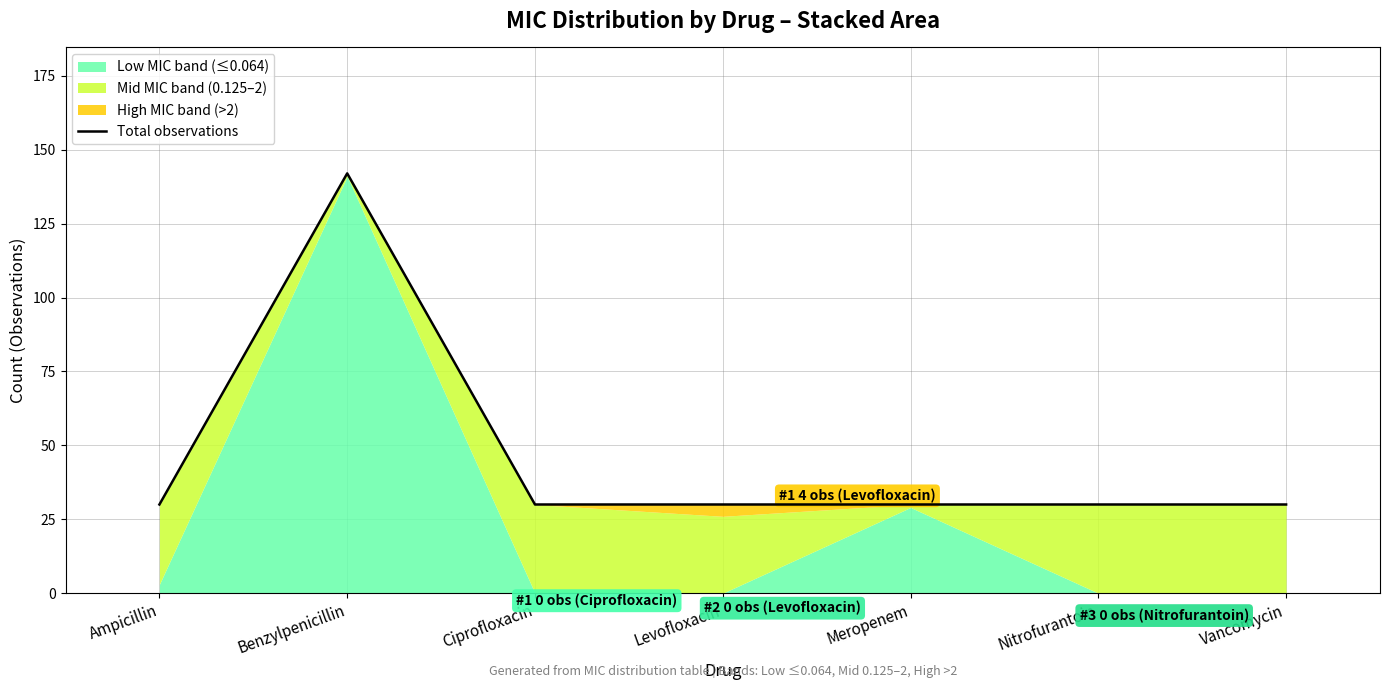

Approximately how many times larger is the value at Ciprofloxacin compared to Nitrofurantoin?

1.0